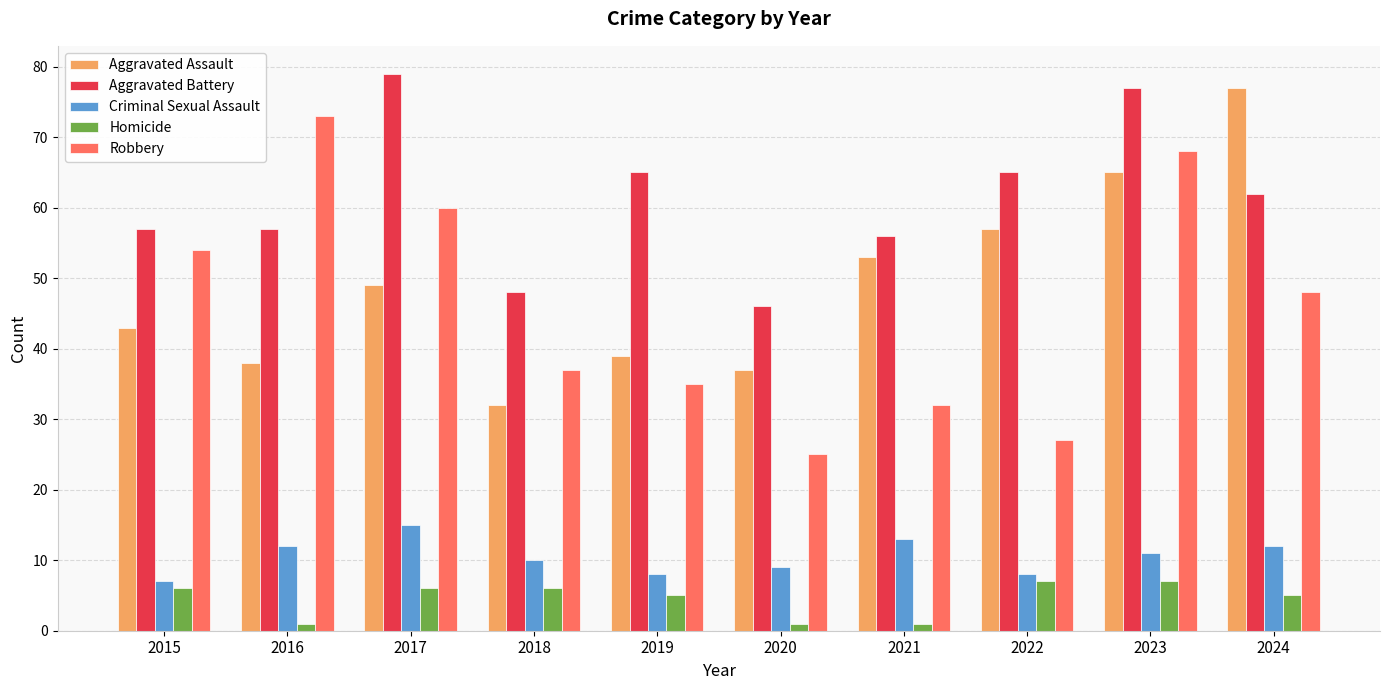

What is the difference between the maximum and minimum values in the Aggravated Battery series?

33